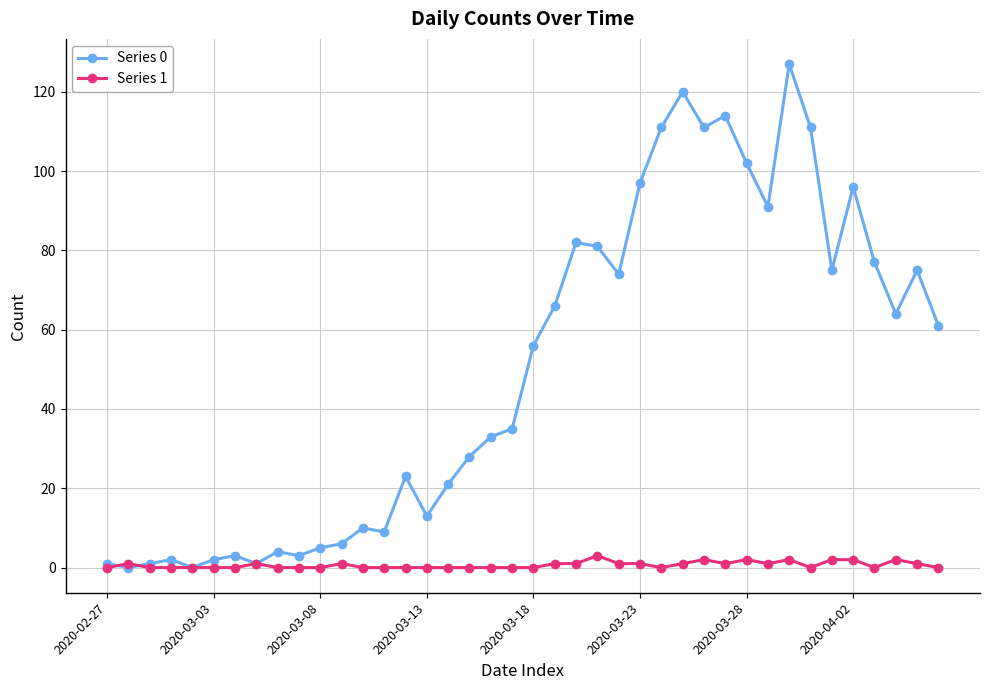

List the series in order of their peak value, lowest first.

Series 1, Series 0